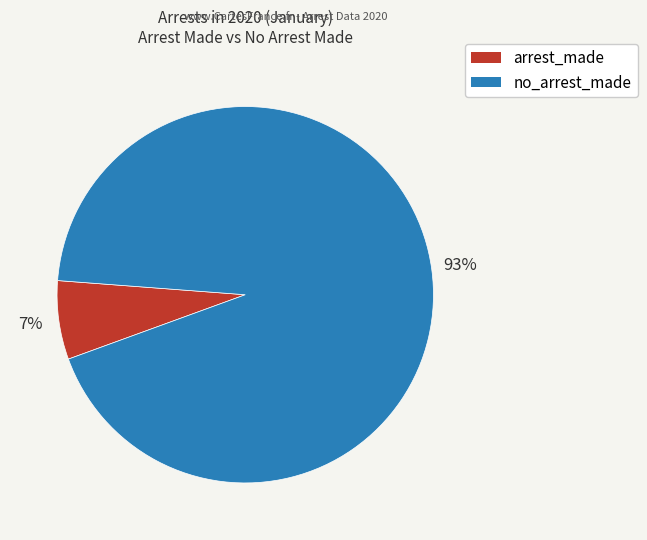

Is it true that arrest_made is 1% of the pie?

False